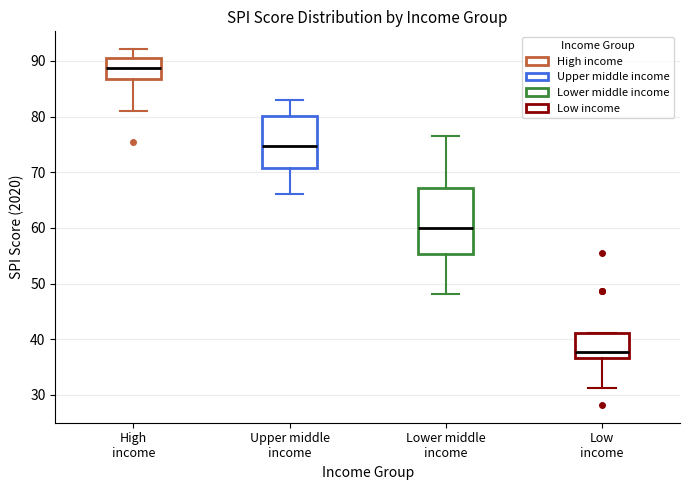

Reading left to right, read every box against the y-axis: the position of its median line, the range the box covers, and the ends of its whiskers. The values are not printed on the chart, so give them approximately, as read against the axis.

High income: median 89, box 87 to 91, whiskers 81 to 92
Upper middle income: median 75, box 71 to 80, whiskers 66 to 83
Lower middle income: median 60, box 55 to 67, whiskers 48 to 76
Low income: median 38, box 37 to 41, whiskers 31 to 41